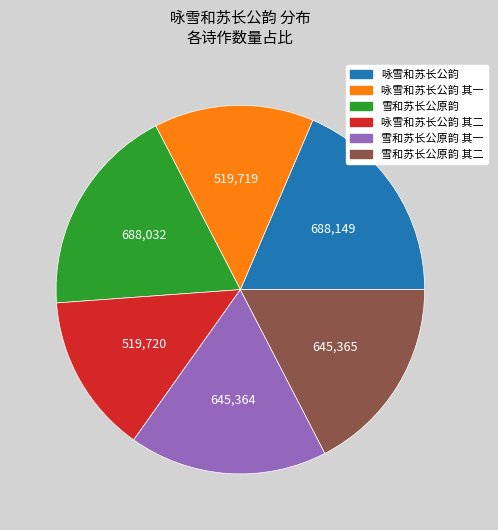

Count the number of slices in the pie.

6